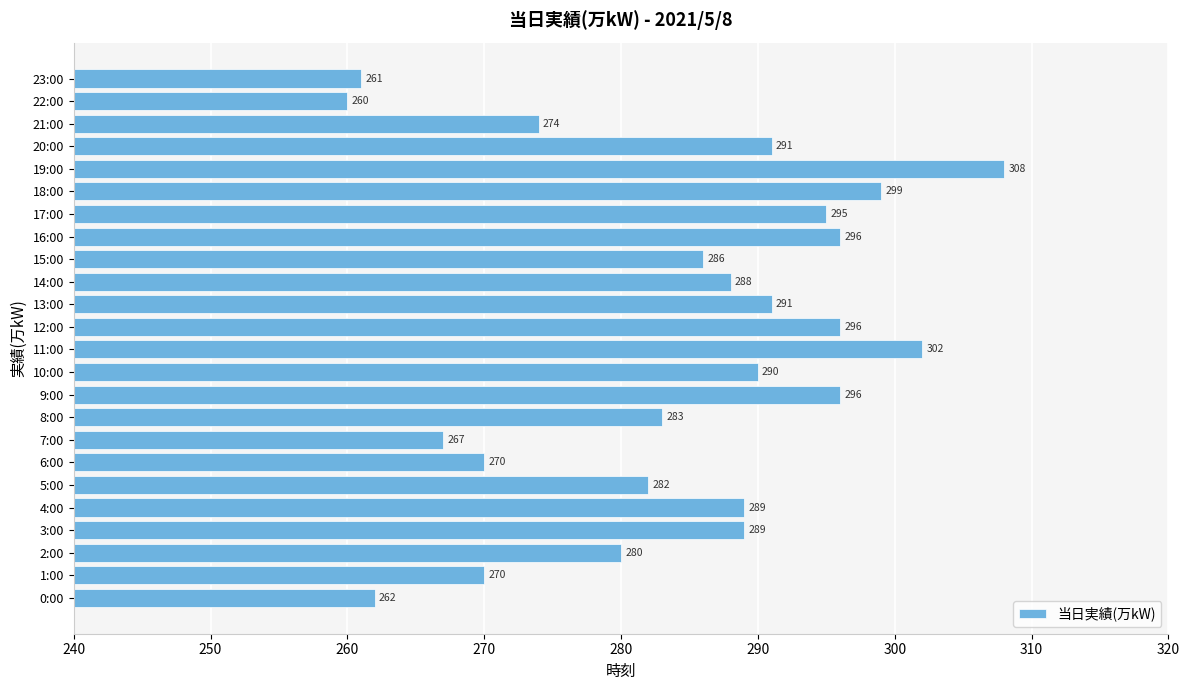

Are the bars grouped side by side (vs. stacked)?

No